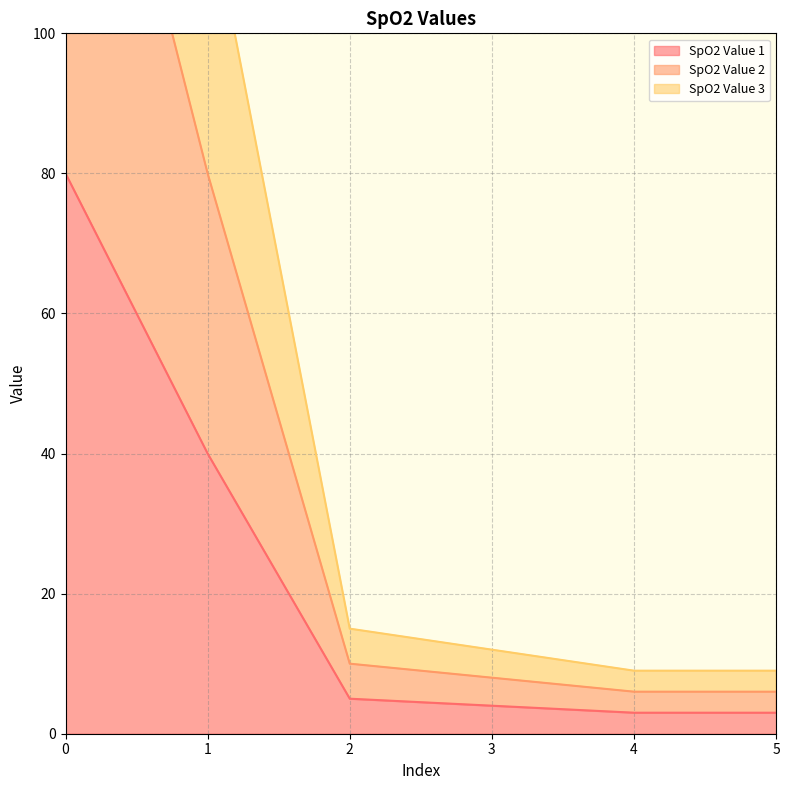

How many lines are shown in the chart?

3